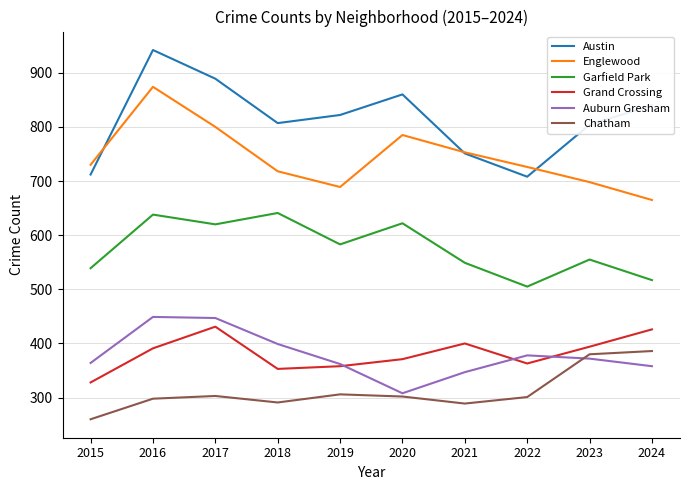

What are all the series names shown in the legend?

Austin, Englewood, Garfield Park, Grand Crossing, Auburn Gresham, Chatham